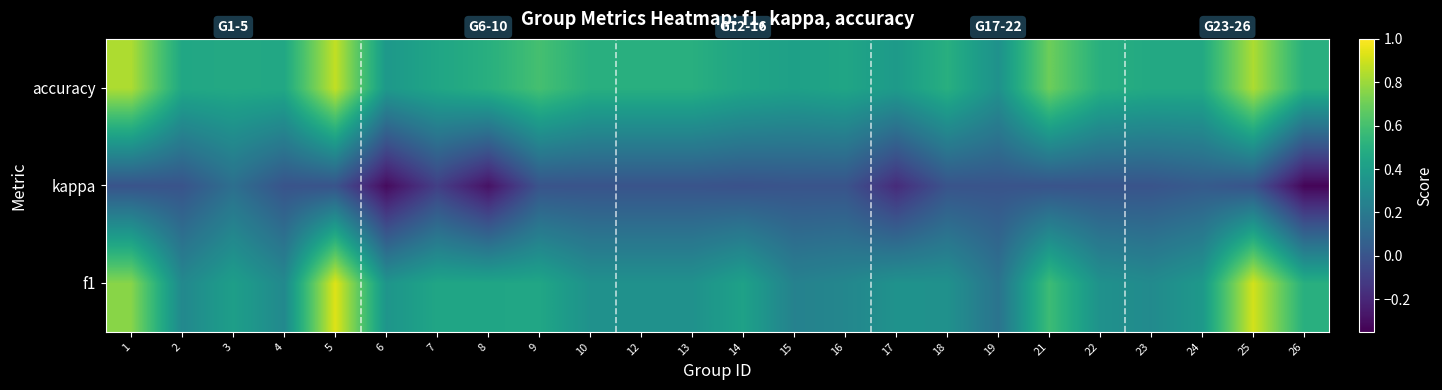

At 24, list the series in order from smallest to largest.

kappa, f1, accuracy